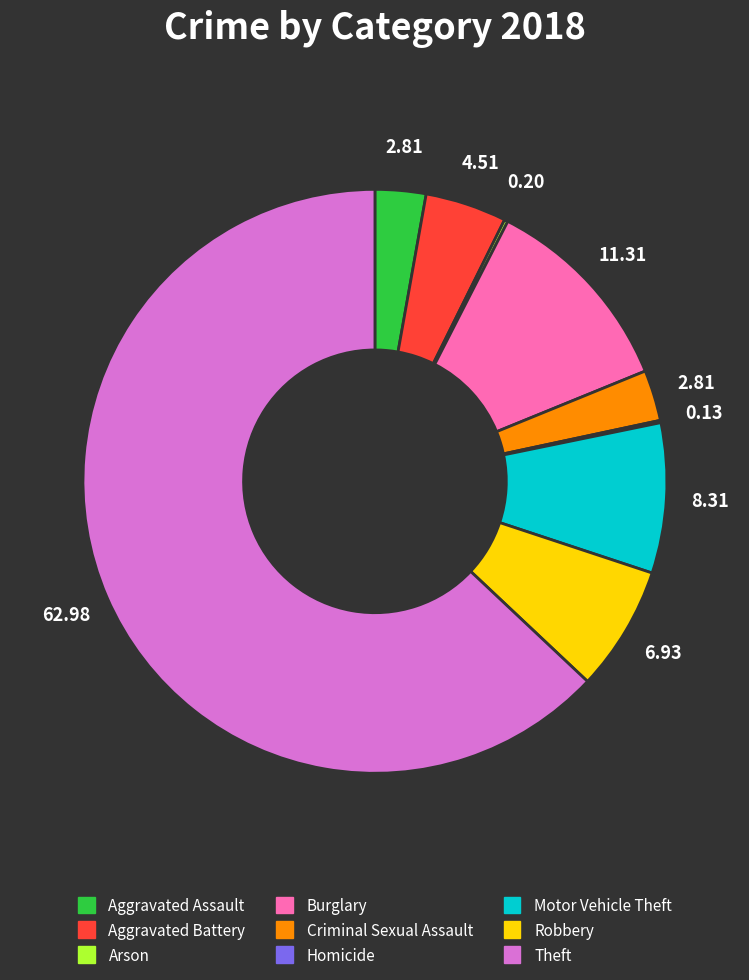

Is Theft the majority of the pie?

Yes